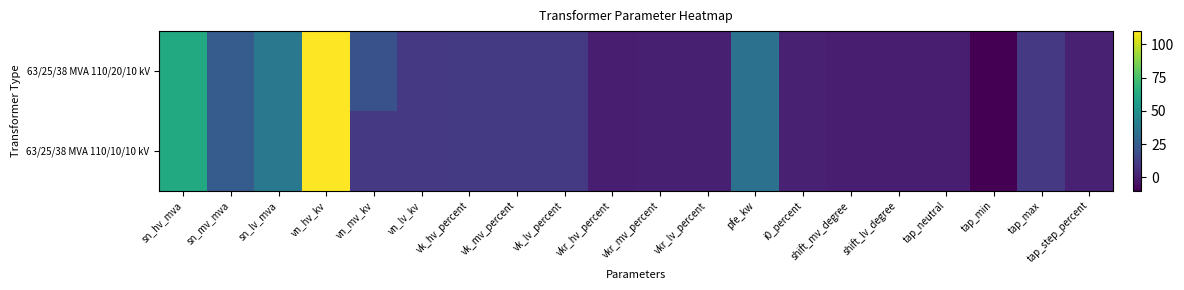

Rank the series by their average value, from highest to lowest.

63/25/38 MVA 110/20/10 kV, 63/25/38 MVA 110/10/10 kV